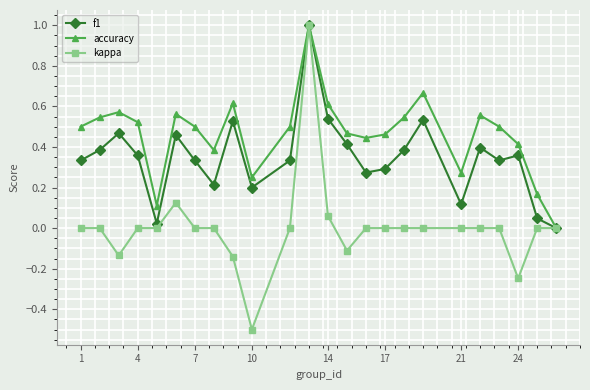

List the series in order of their overall mean, lowest first.

kappa, f1, accuracy